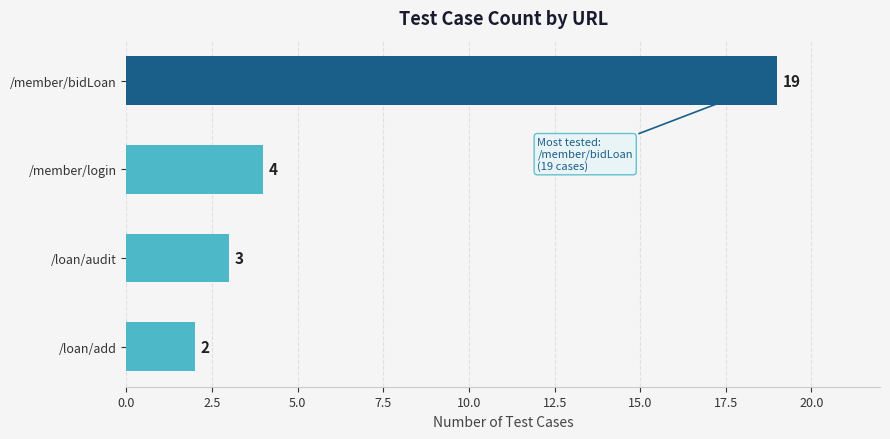

Reading top to bottom, list all the values displayed in this chart.

/member/bidLoan=19	/member/login=4	/loan/audit=3	/loan/add=2